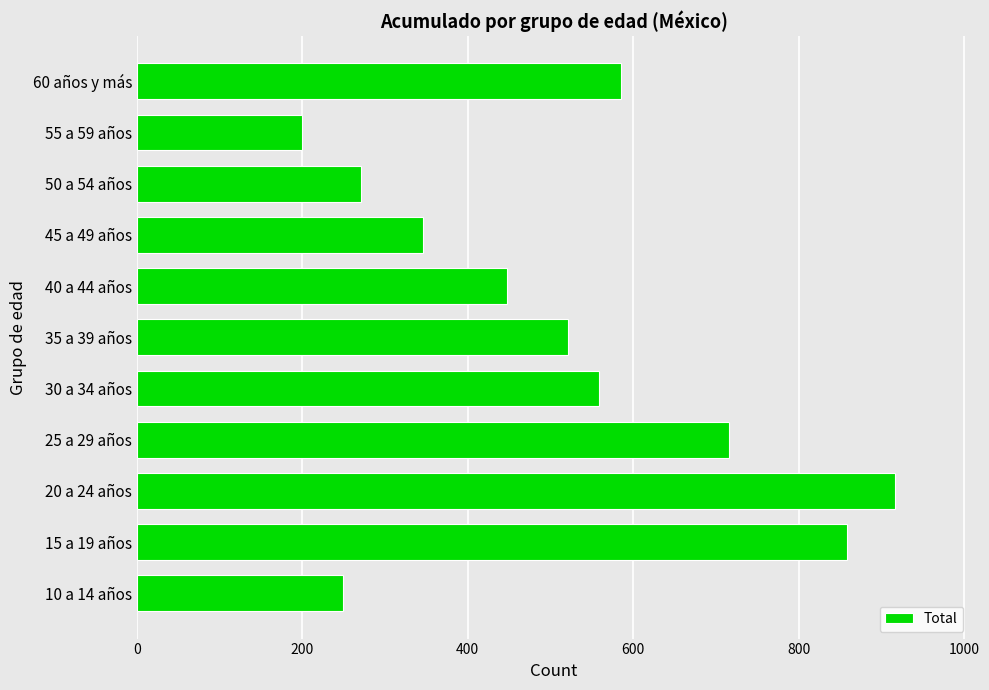

Does the chart contain stacked bars?

No